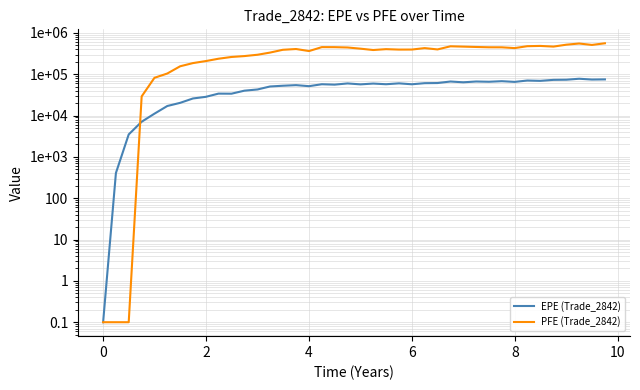

Between 12 and 20, which series saw the biggest shift?

PFE (Trade_2842)